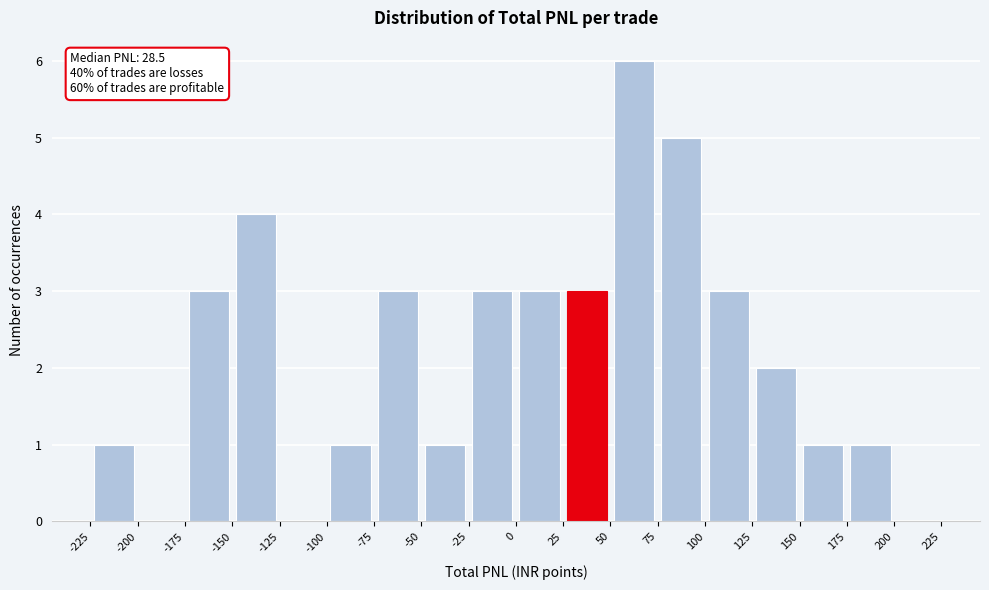

Over which range of the x-axis is the bar tallest?

50 to 75